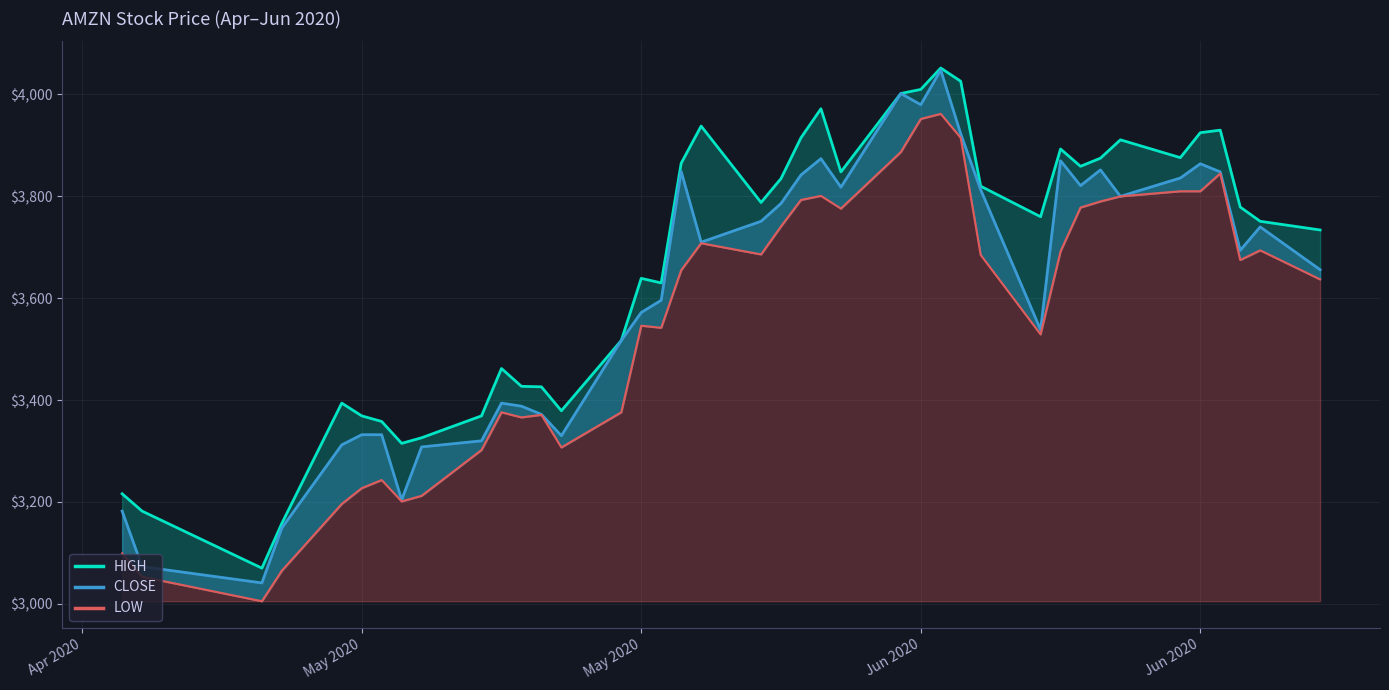

True or false: HIGH and LOW cross at least once.

False